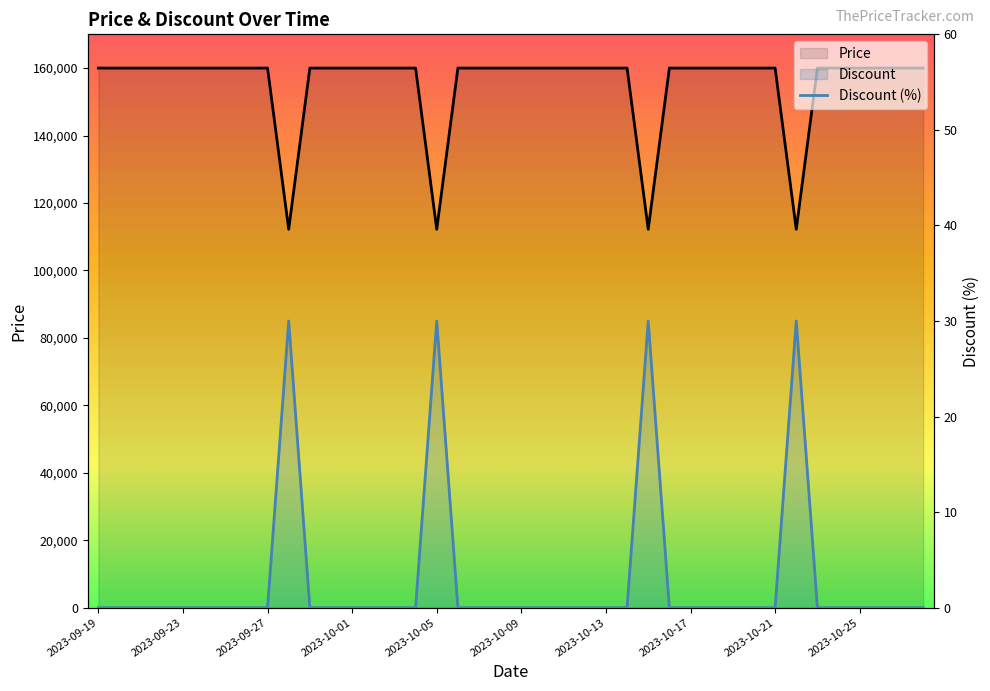

What is the value of the Price point at the 18th from the left?

160000